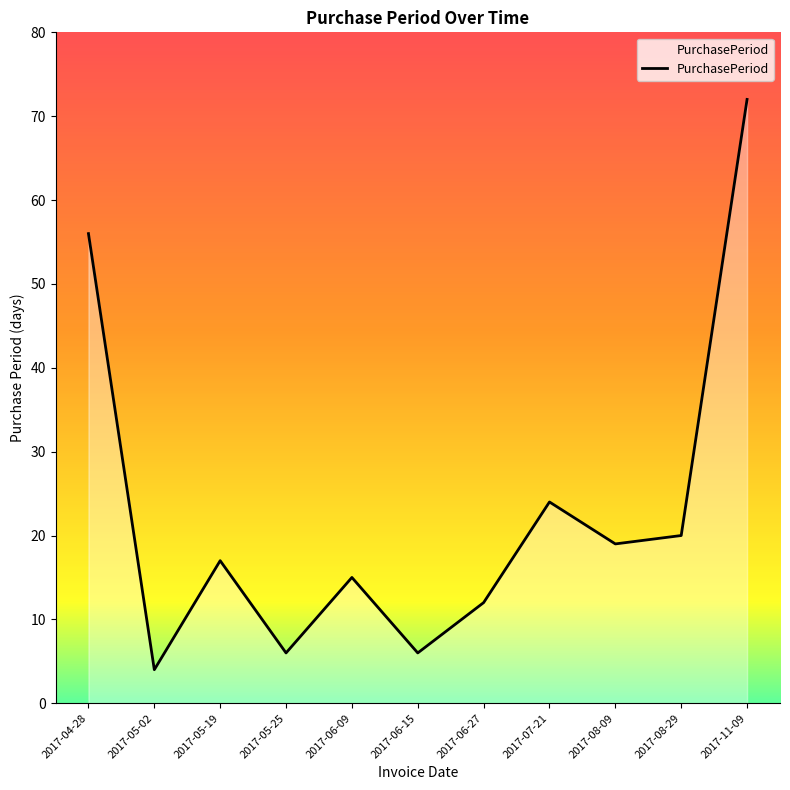

Is it true that the value at 2017-08-29 is 6?

False